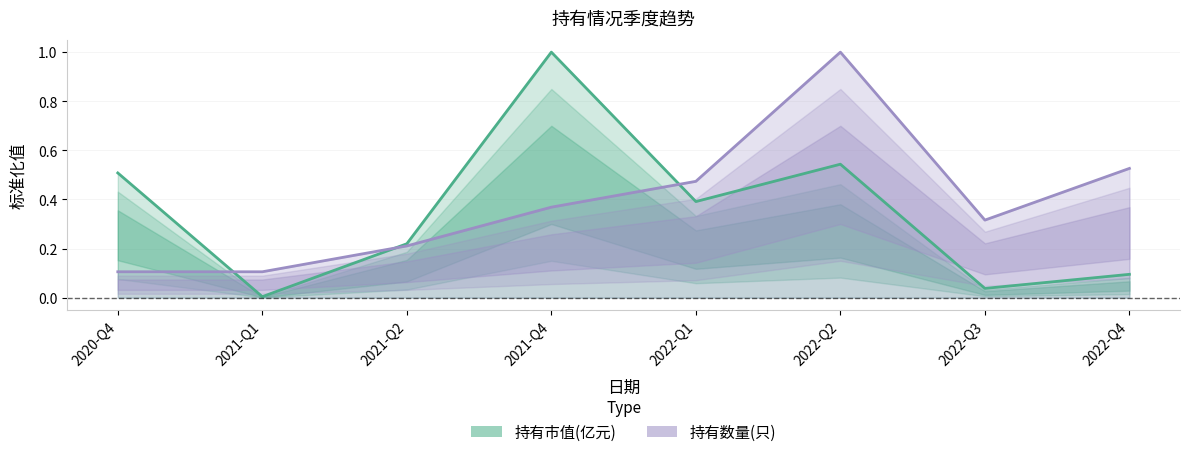

The value of 持有市值(亿元) at 2021-Q1 is 0.0. True or false?

True